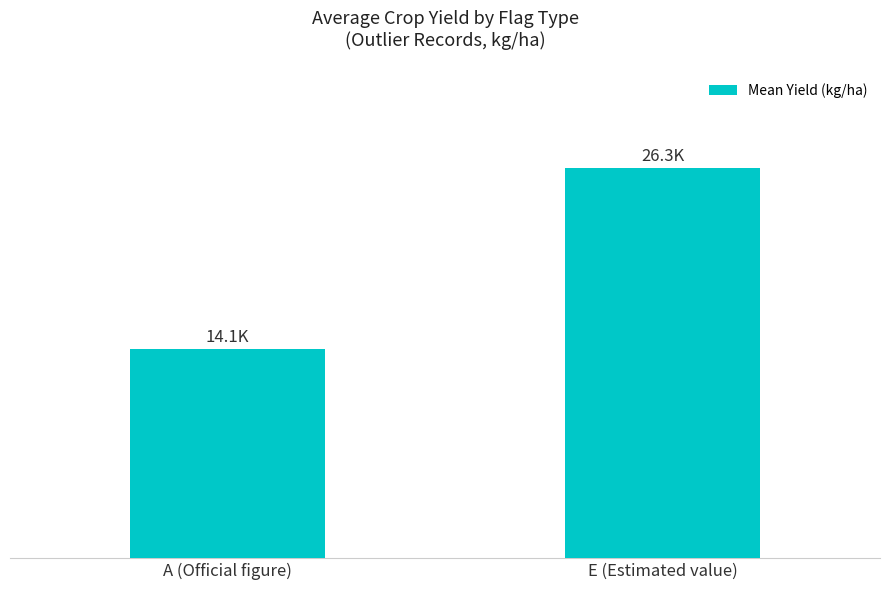

Are the bars horizontal?

No